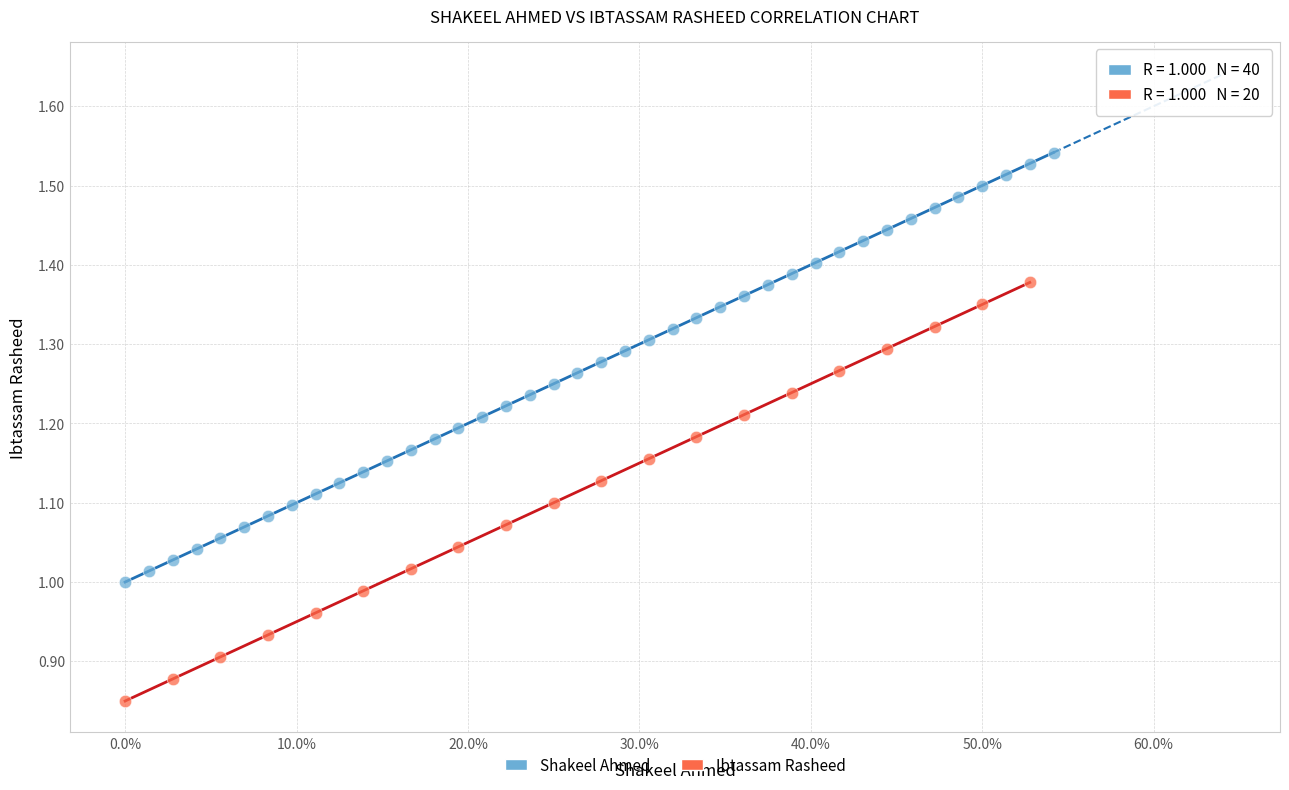

Which series reaches the minimum Y coordinate?

Ibtassam Rasheed